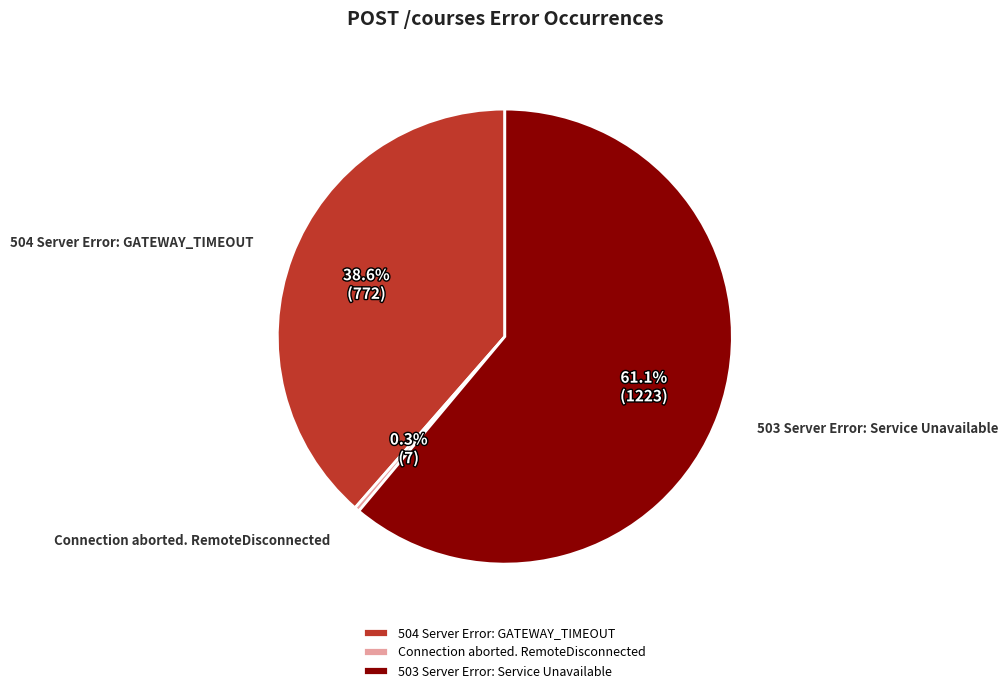

Count the number of slices in the pie.

3